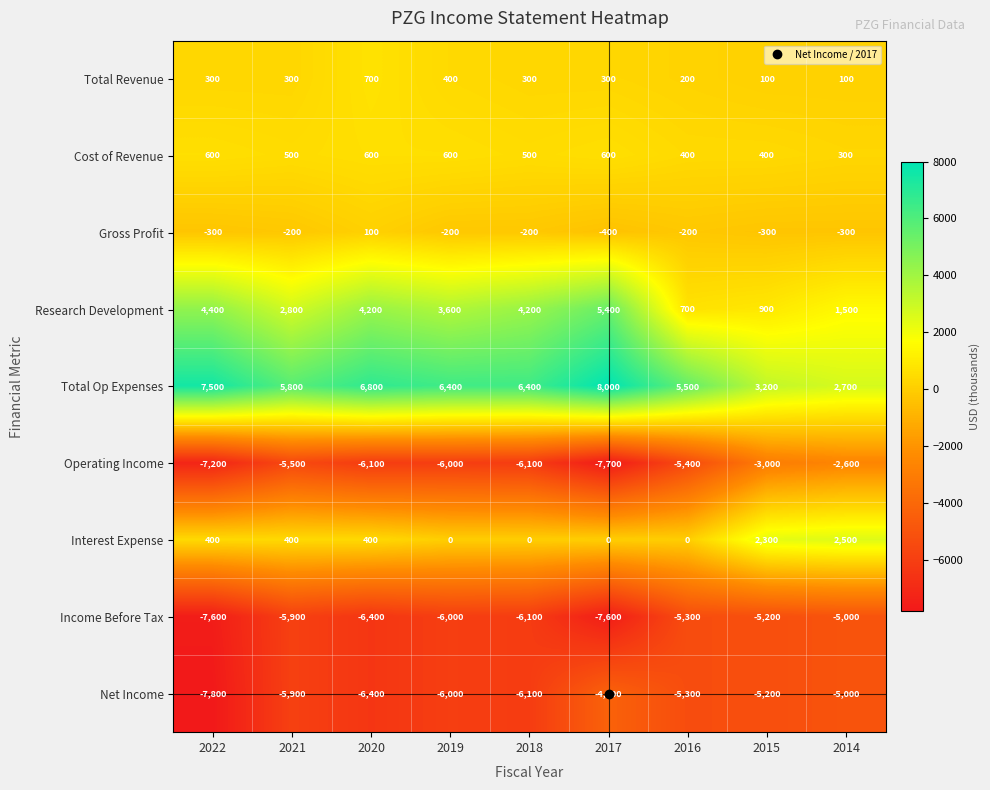

Rank the series by their maximum value, from highest to lowest.

Total Op Expenses, Research Development, Interest Expense, Total Revenue, Cost of Revenue, Gross Profit, Operating Income, Net Income, Income Before Tax